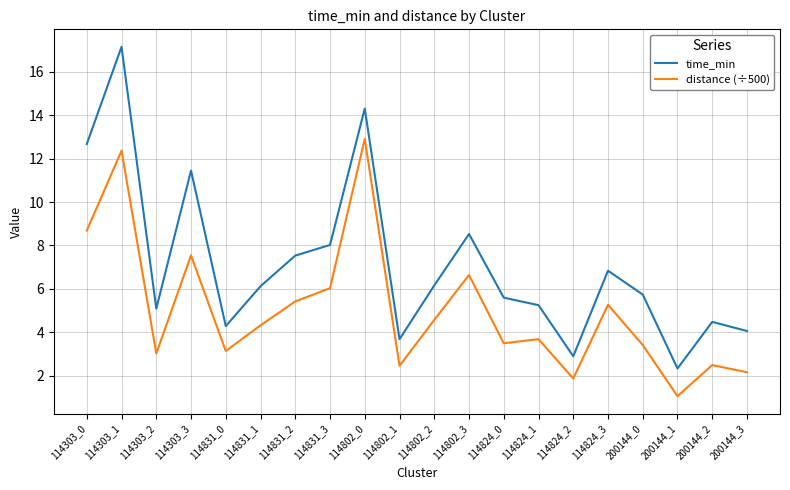

What is the approximate value of distance (÷500) at 114831_0?

3.1